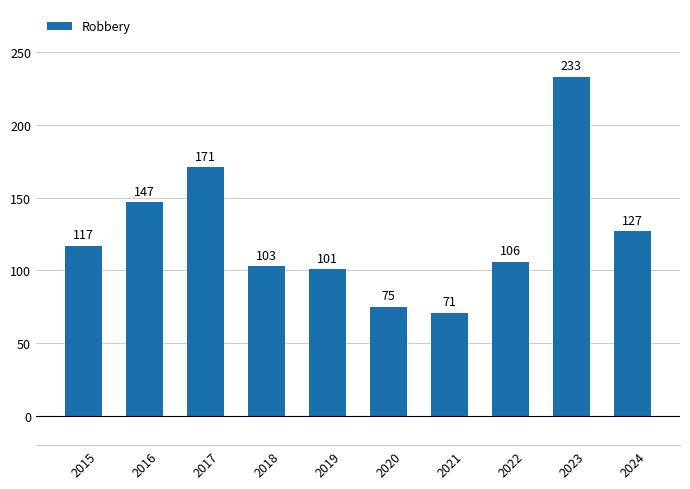

What is the difference between the values at 2024 and 2015?

10